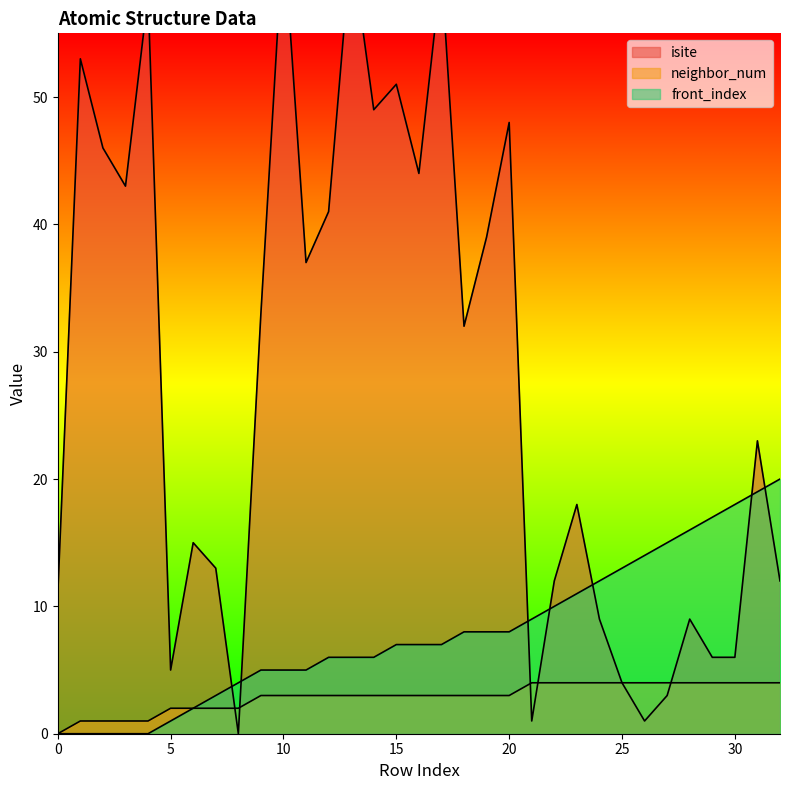

What is the difference between the second highest and minimum values in the front_index series?

19